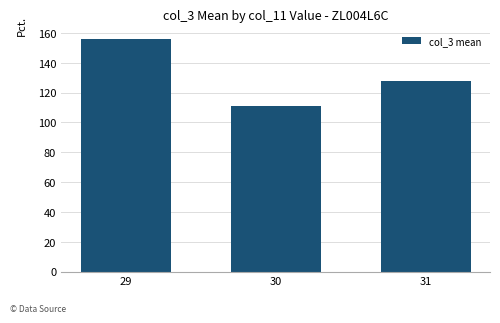

List the labels in order of value, largest first.

29, 31, 30